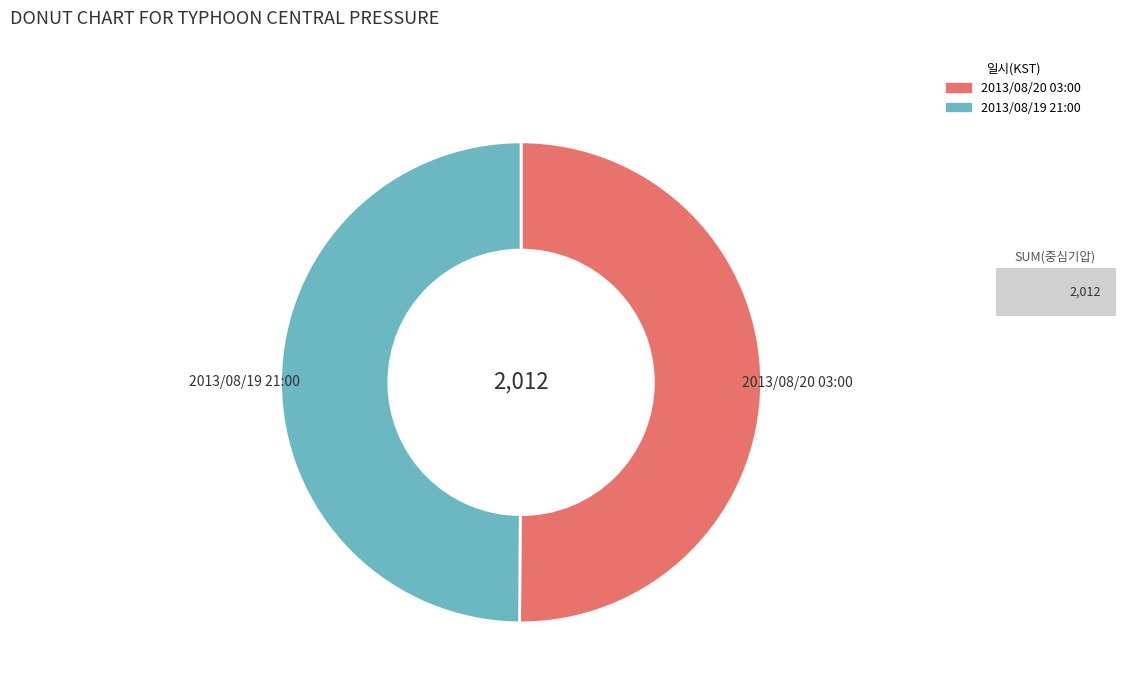

Is it true that 2013/08/20 03:00 is 63% of the pie?

False